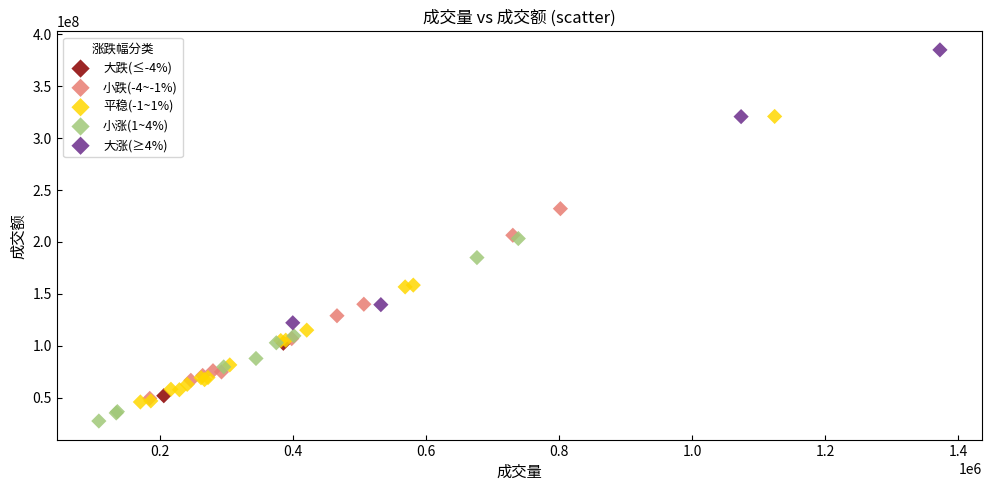

Which series reaches the maximum Y coordinate?

大涨(≥4%)